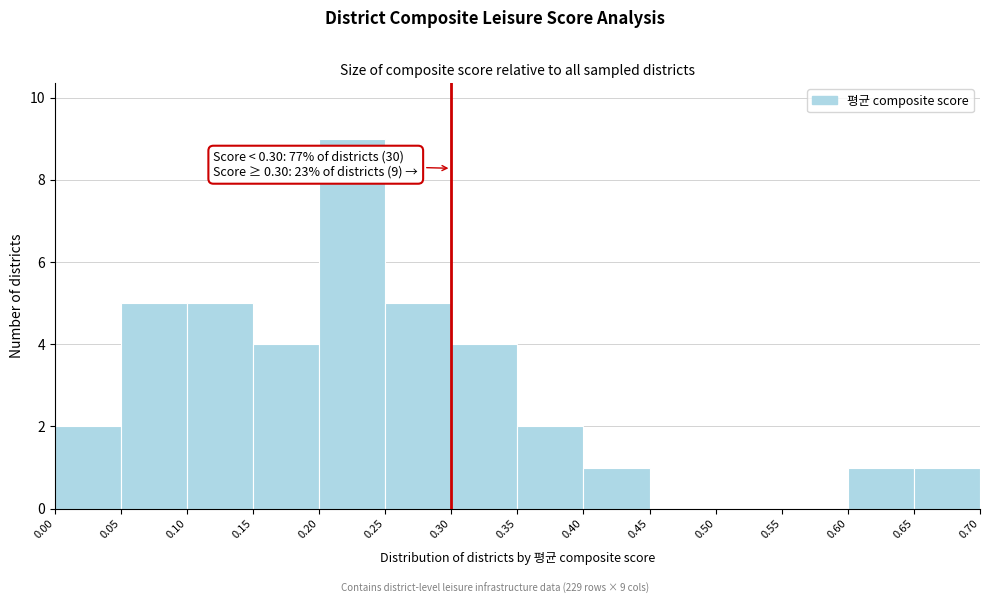

Over which range of the x-axis is the bar tallest?

0.20 to 0.25